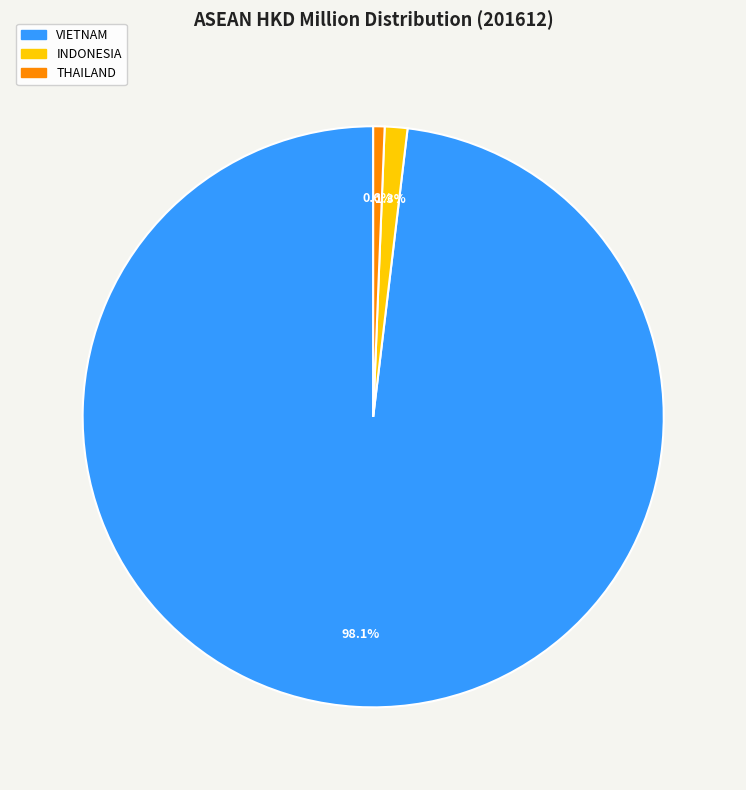

Is there any slice that represents more than half of the pie?

Yes